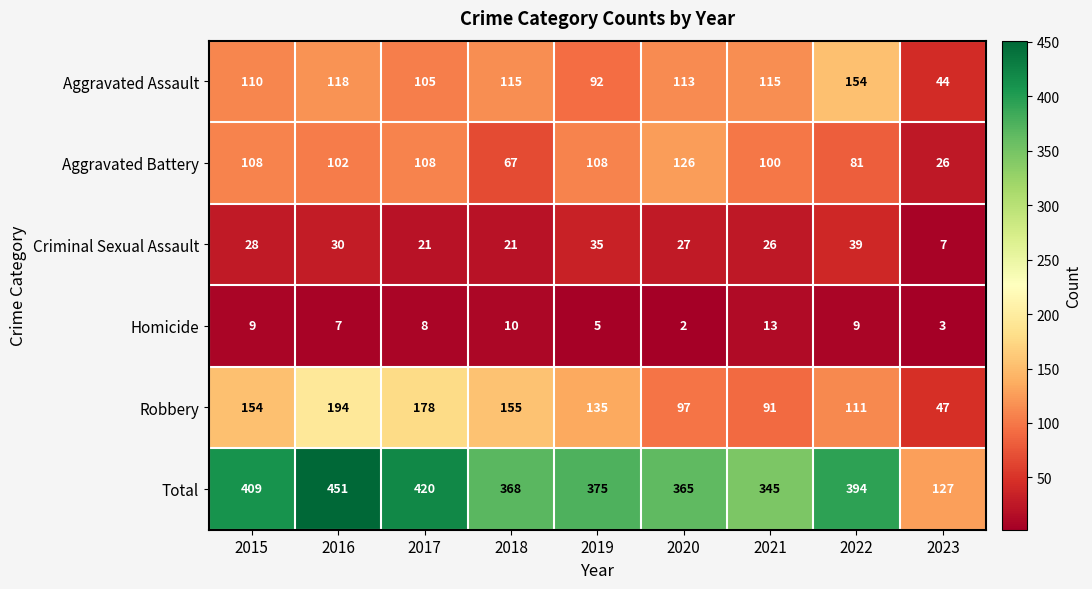

Is it true that Total equals 375 at 2019?

True